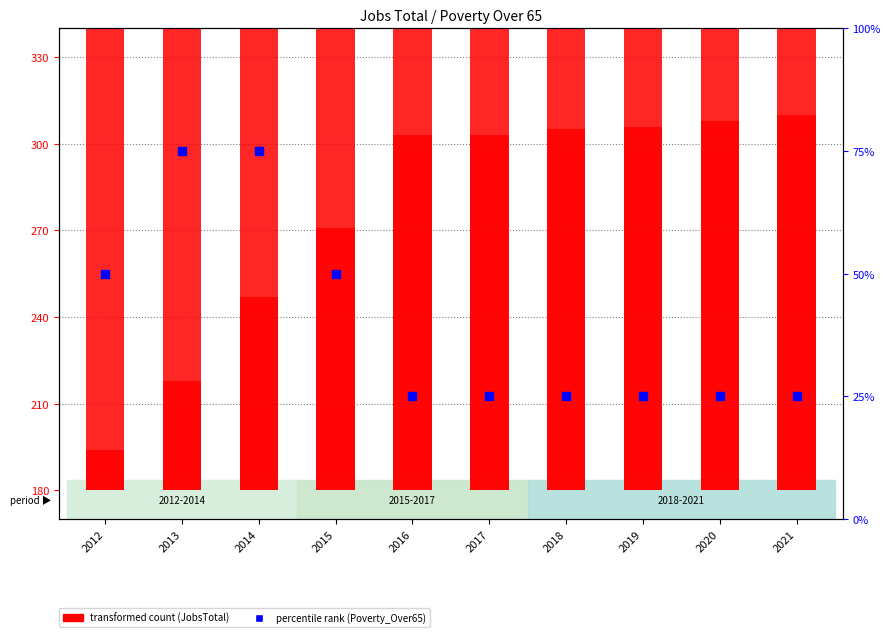

Is the value of percentile rank (Poverty_Over65) at 2019 greater than the value of transformed count (JobsTotal) at 2015?

No